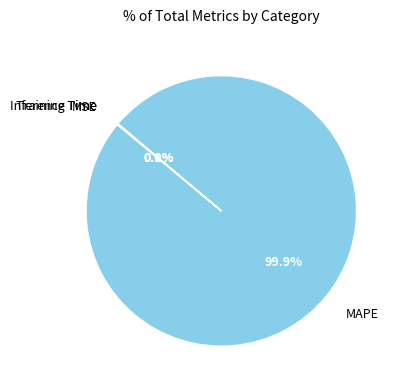

To the nearest percent, what is the average slice percentage?

25%